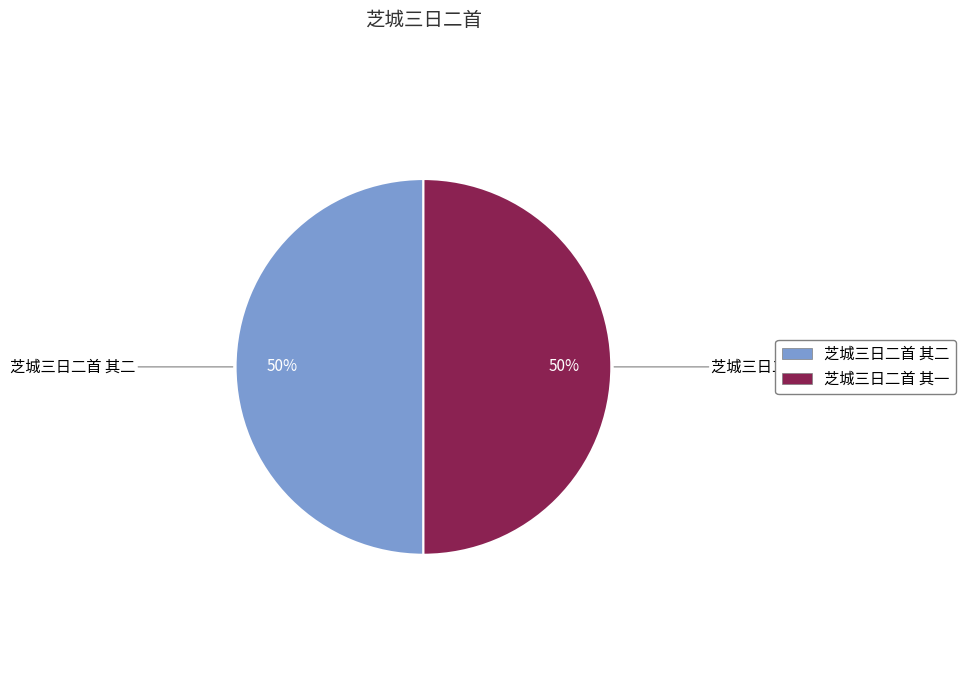

Is the sum of 芝城三日二首 其二 and 芝城三日二首 其一 greater than half?

Yes